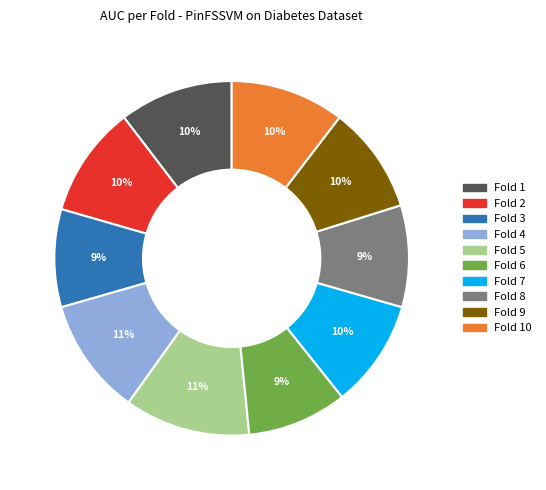

Is there a majority slice in this chart?

No